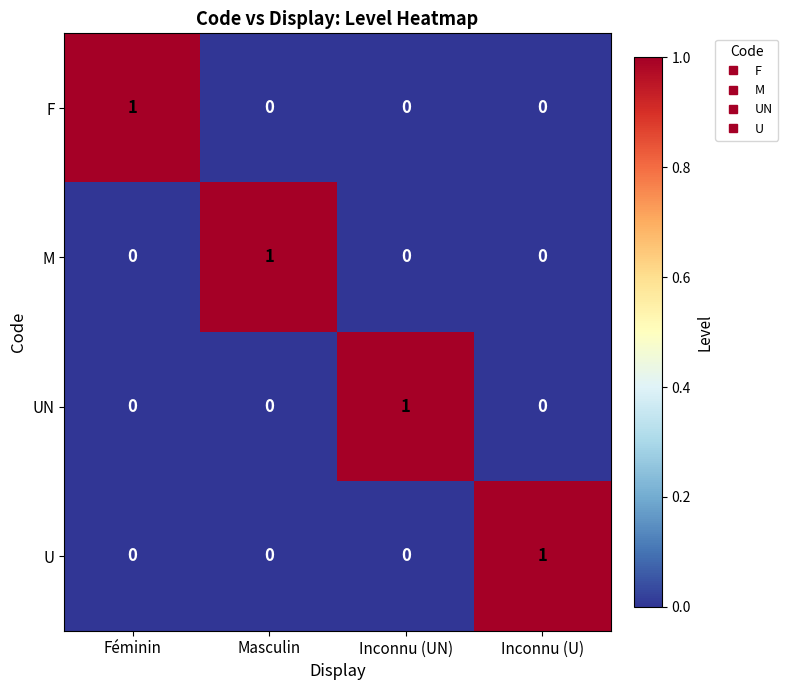

What is the total value across all series at Inconnu (U)?

1